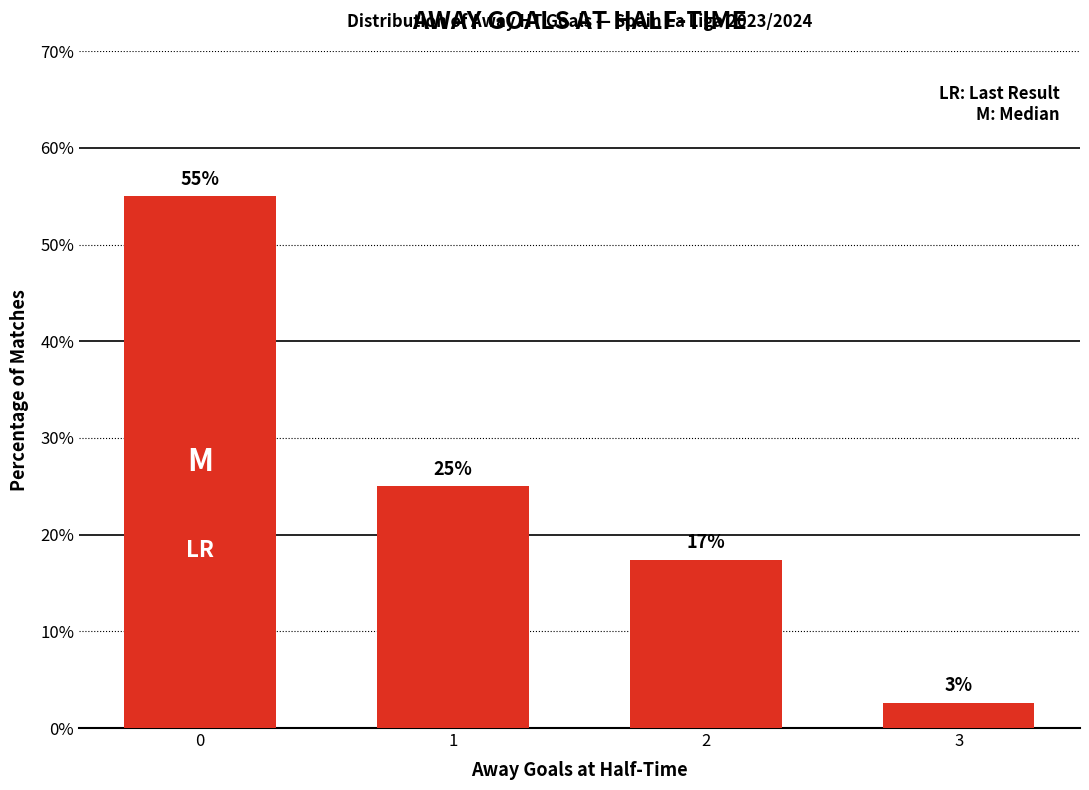

How many values are below 25?

2